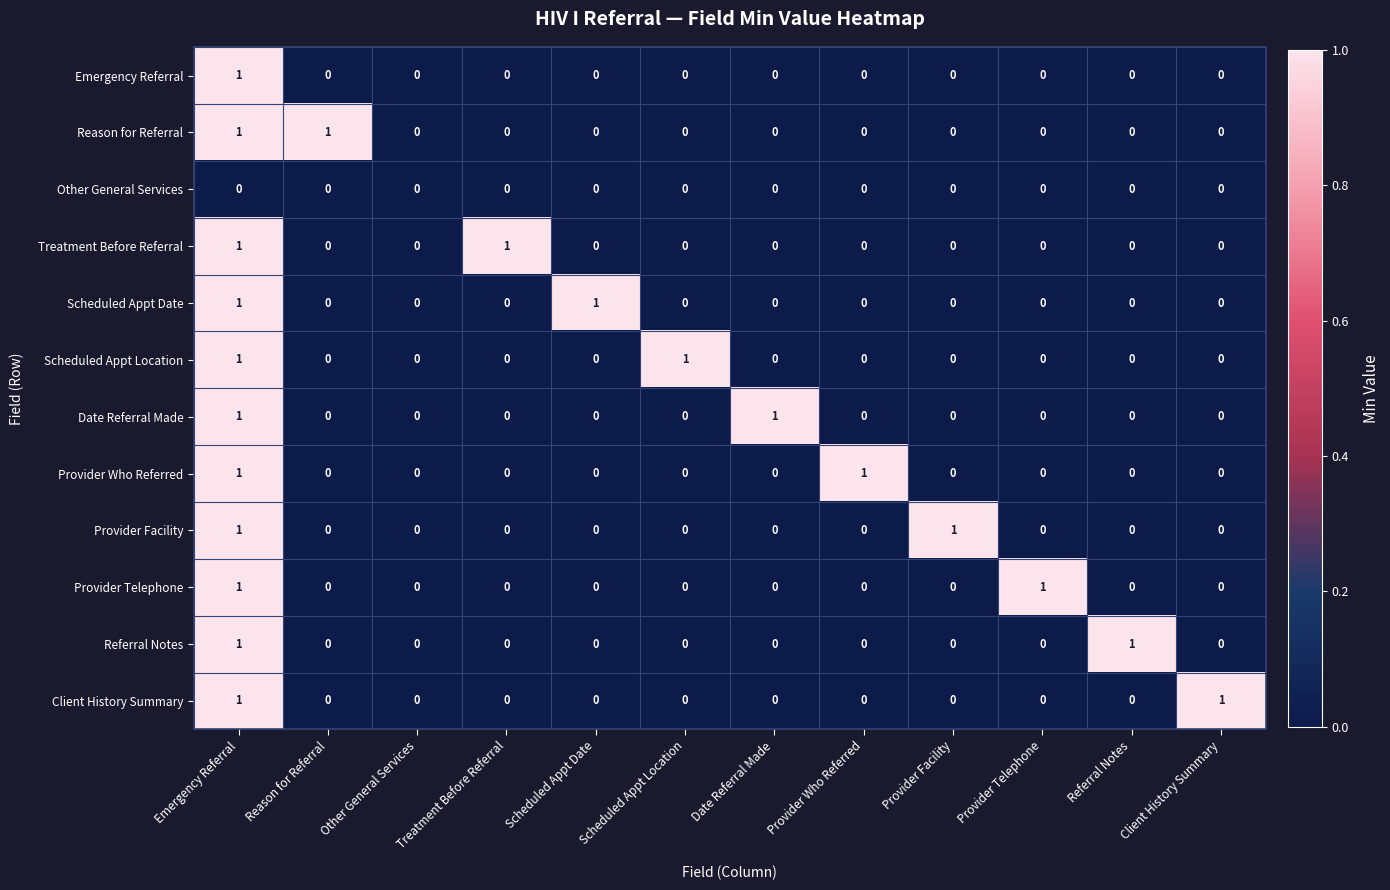

How many Reason for Referral values are between 0 and 1?

12